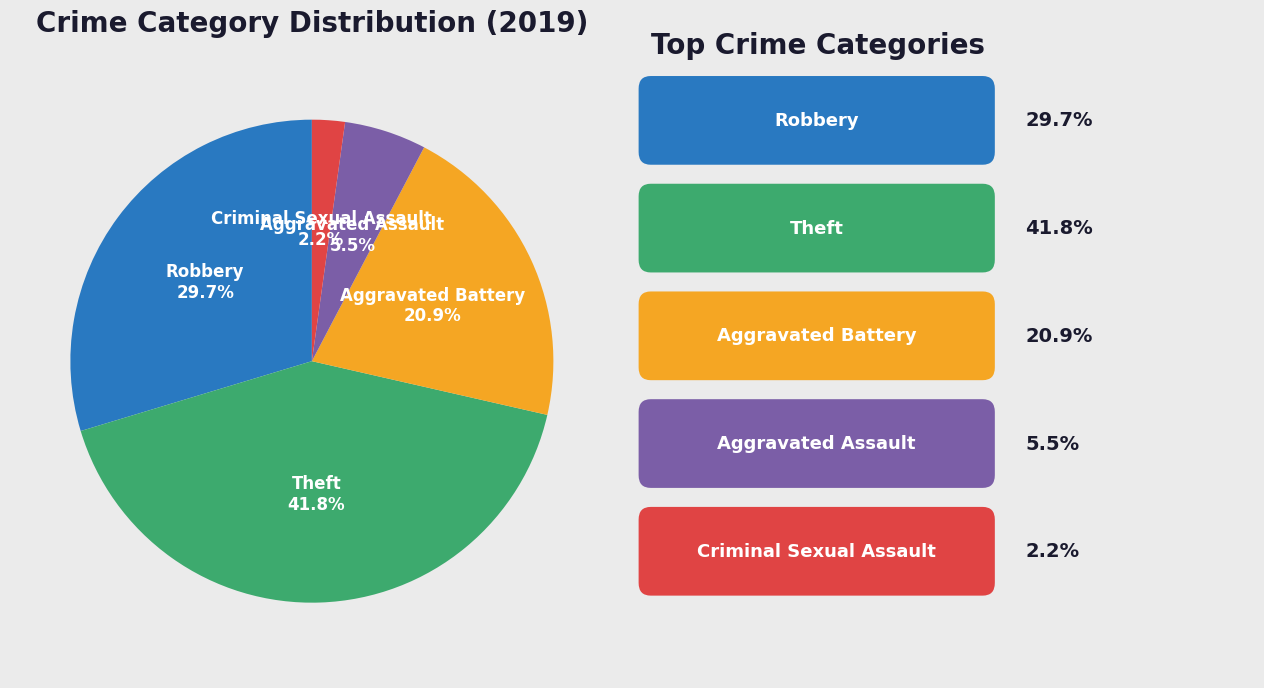

Does any single category account for the majority?

No